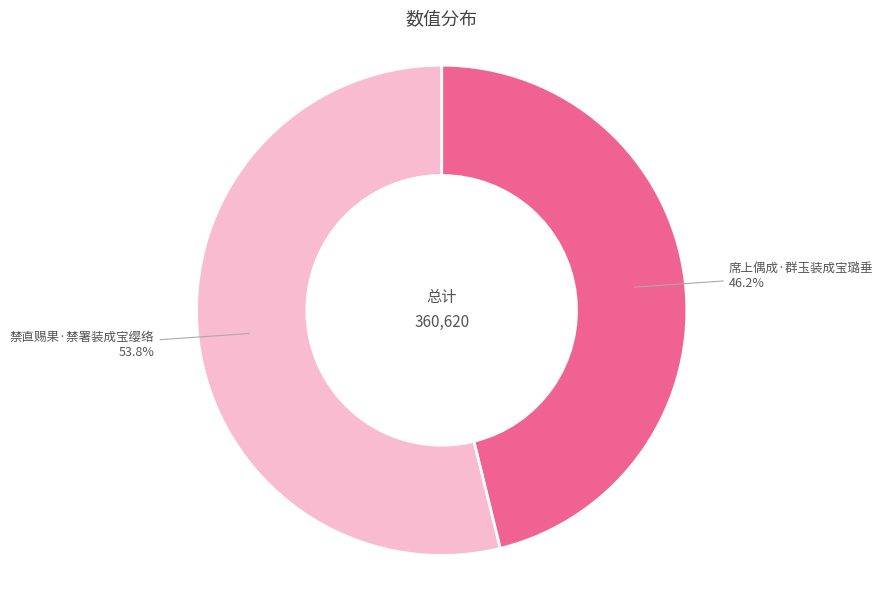

To the nearest percent, what portion does 禁直赐果·禁署装成宝缨络 represent?

54%